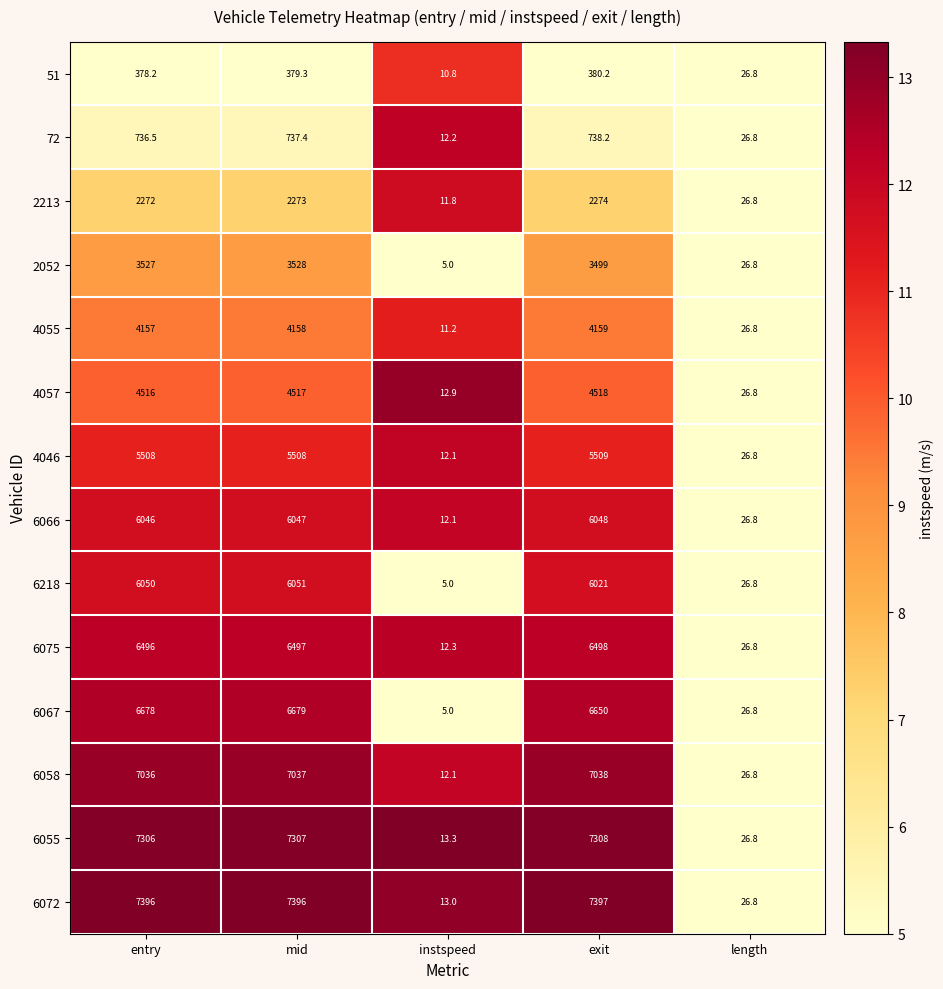

What is the spread (max minus min) of values at instspeed?

8.3